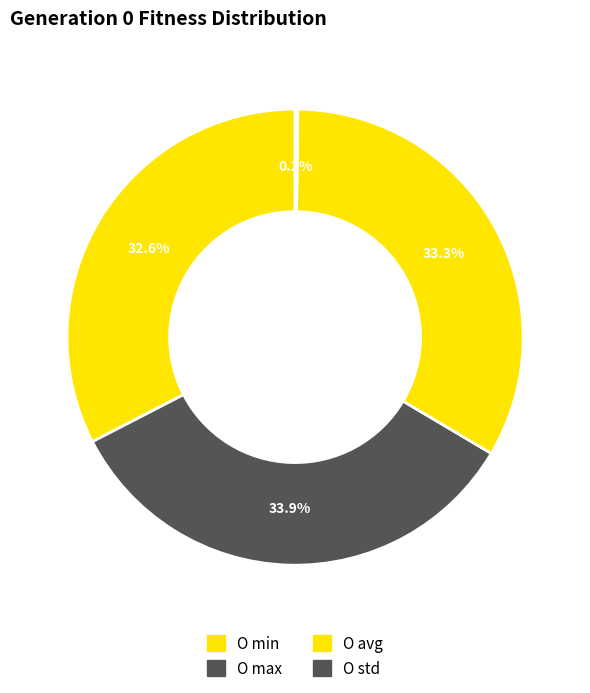

To the nearest percent, what is the average slice percentage?

25%